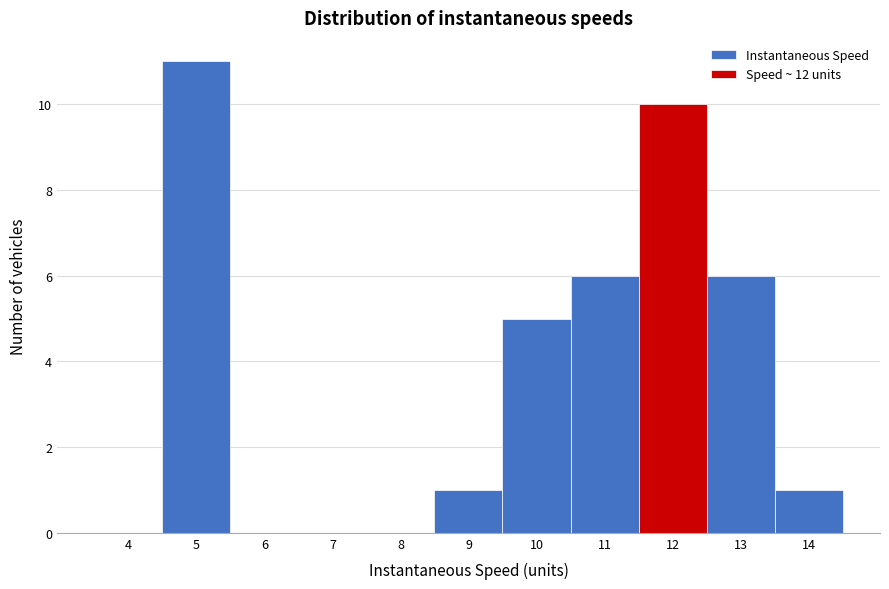

Reading left to right, what are all the values shown in this chart?

4=0	5=11	6=0	7=0	8=0	9=1	10=5	11=6	12=10	13=6	14=1